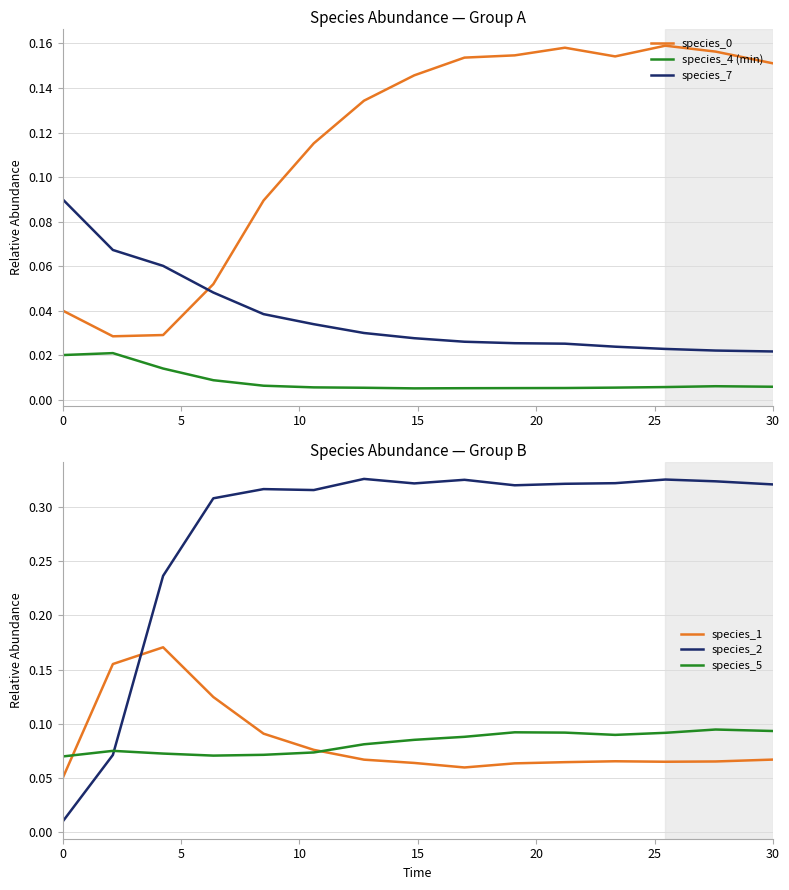

True or false: species_4 (min) and species_0 intersect in this chart.

False